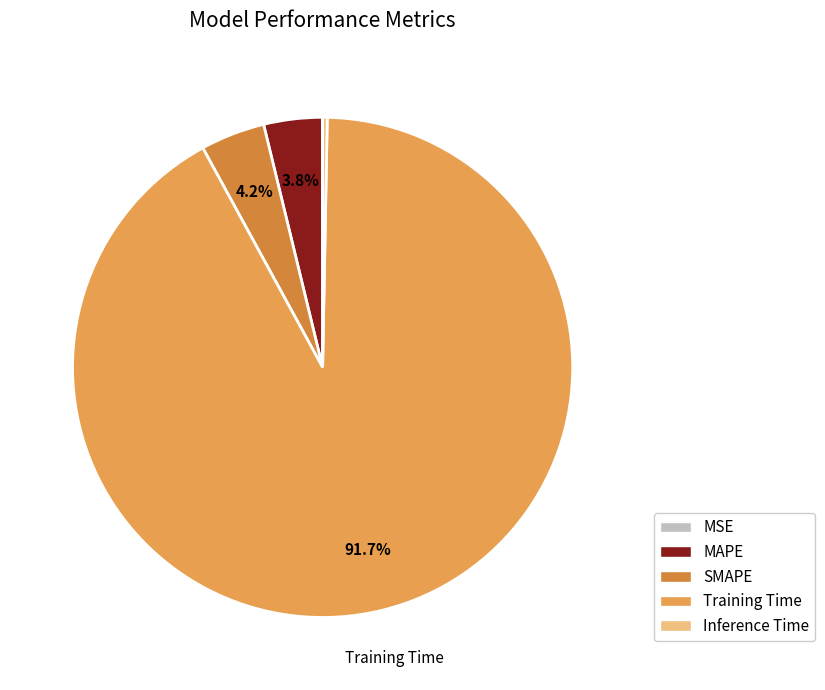

To the nearest percent, what is the combined percentage of SMAPE and MSE?

4%